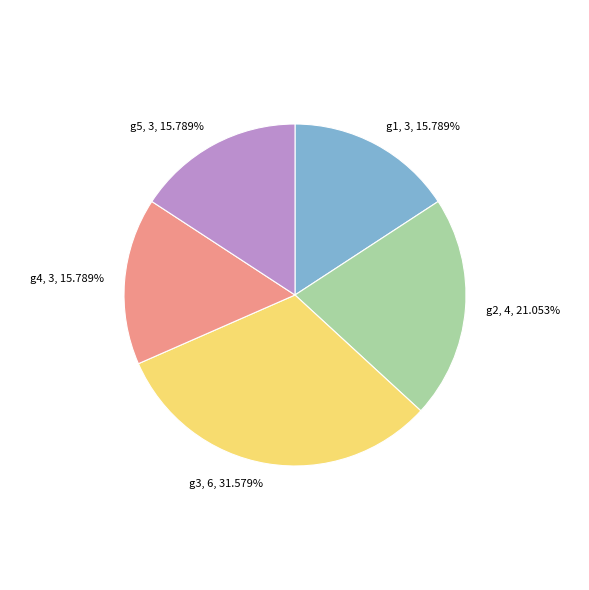

How many segments does this pie chart have?

5